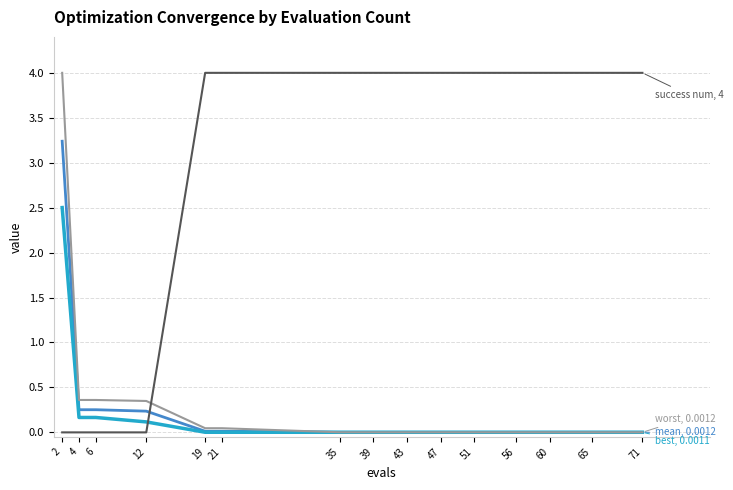

What is the maximum value shown in the chart?

4.0